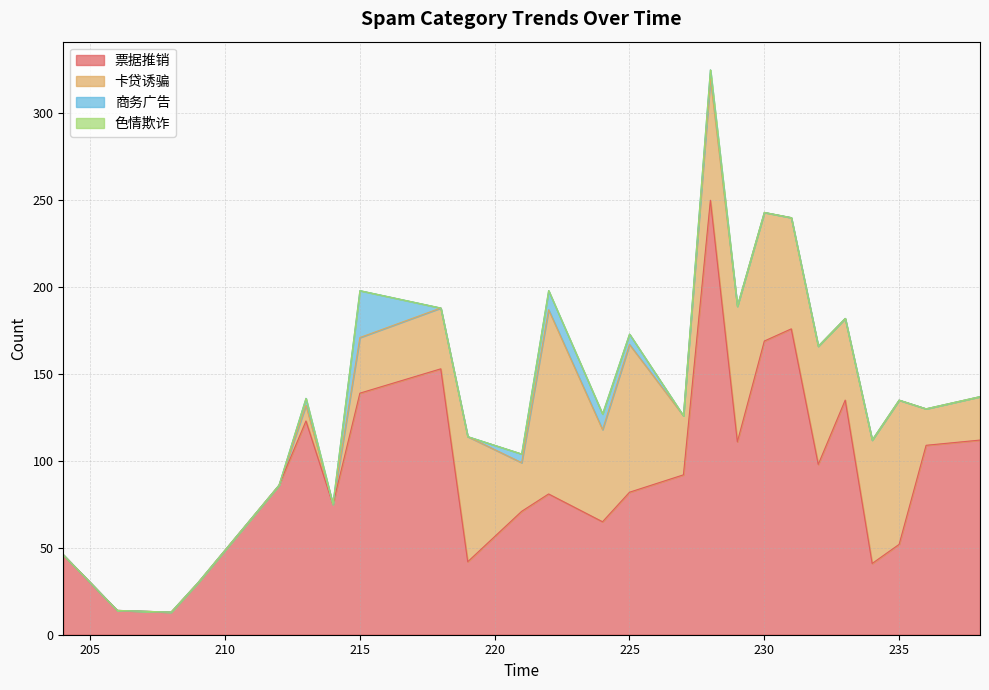

Between 234 and 236, which series saw the biggest shift?

票据推销